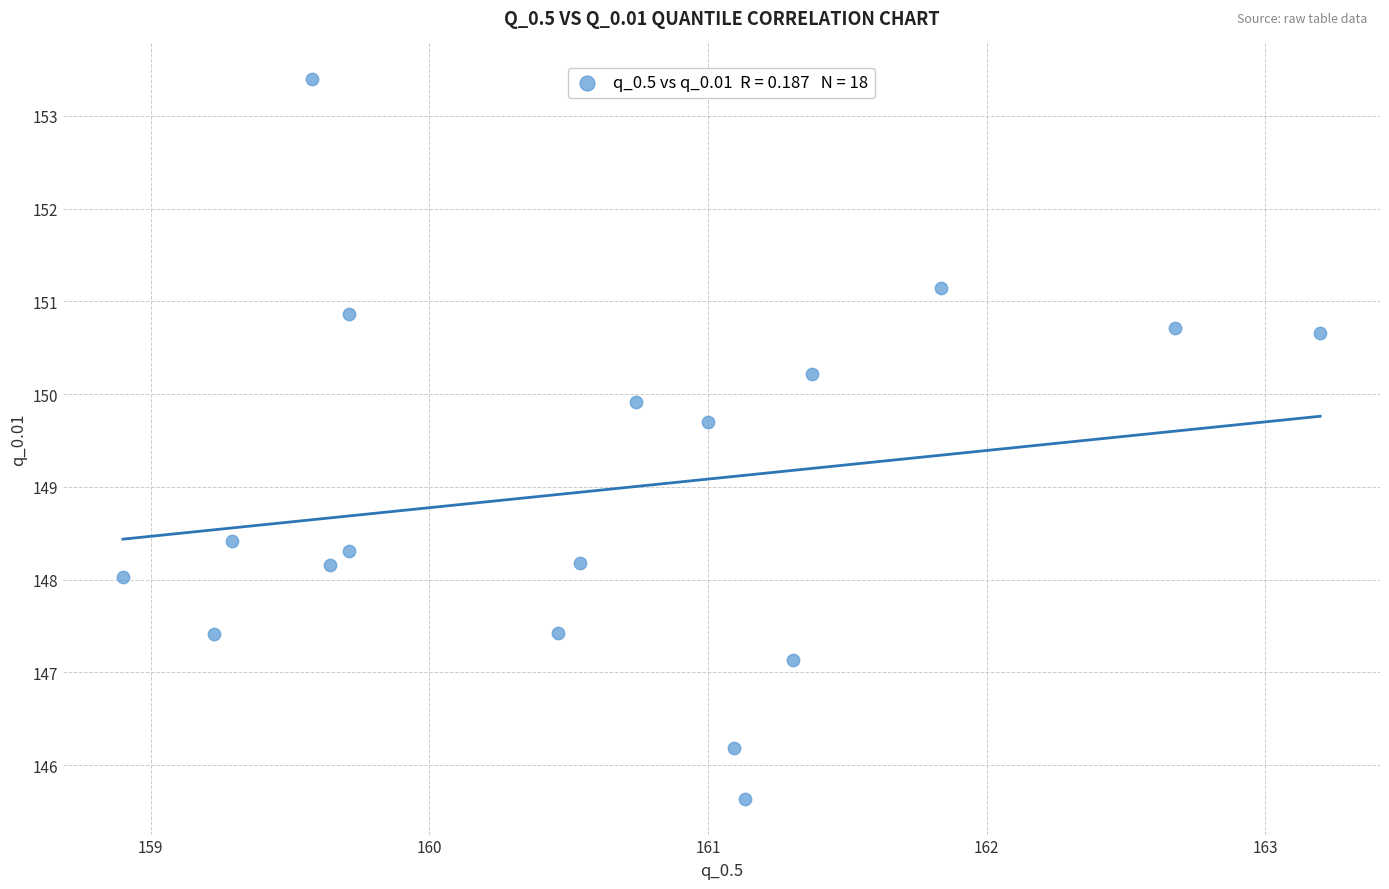

What Y value in the scatter plot is closest to 149?

148.4